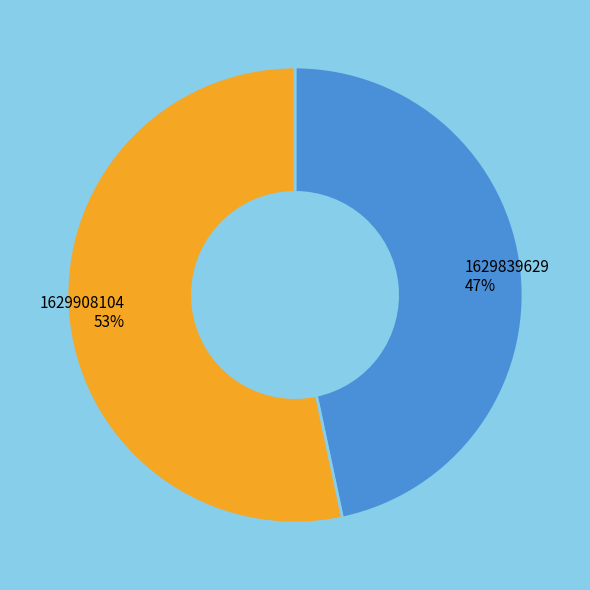

Count the number of slices in the pie.

2